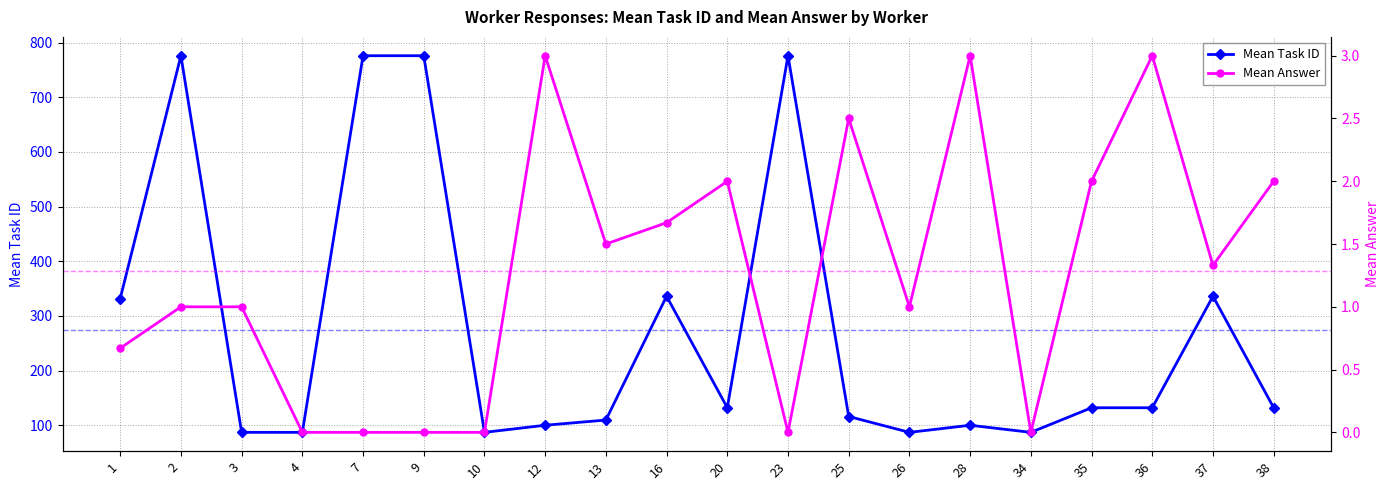

What is the difference between the maximum and minimum values in the Mean Answer series?

3.0